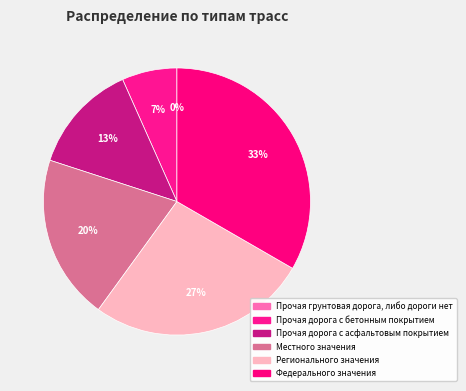

Between Федерального значения and Прочая дорога с бетонным покрытием, which is larger?

Федерального значения